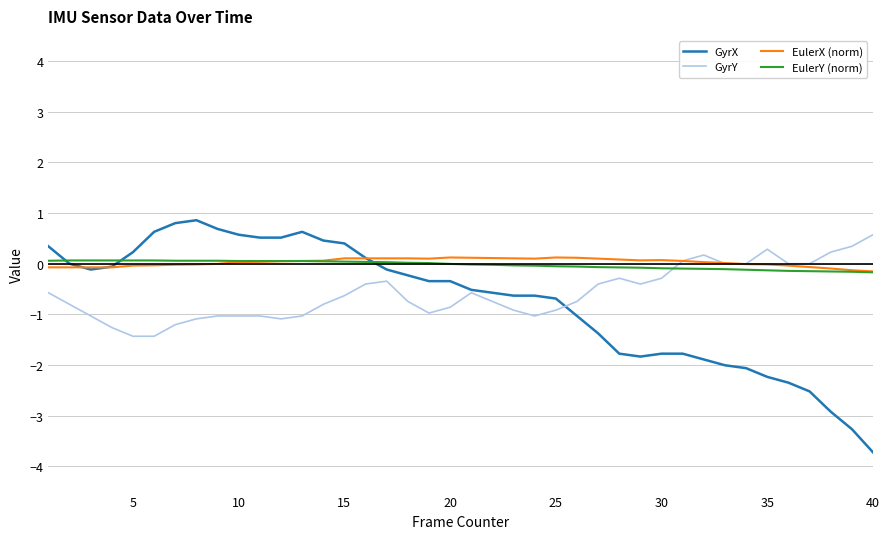

Which series has the largest range (max minus min)?

GyrX